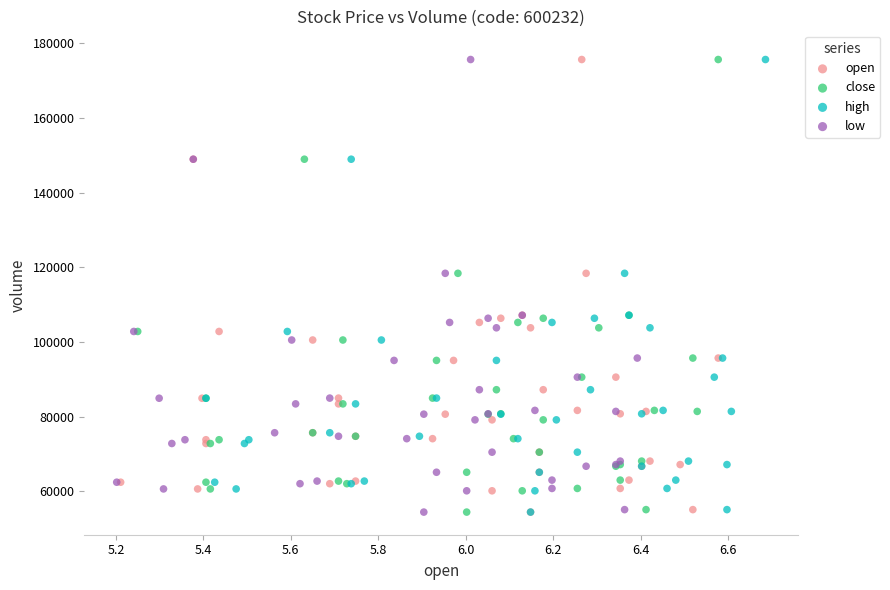

What are all the series names shown in the legend?

open, close, high, low